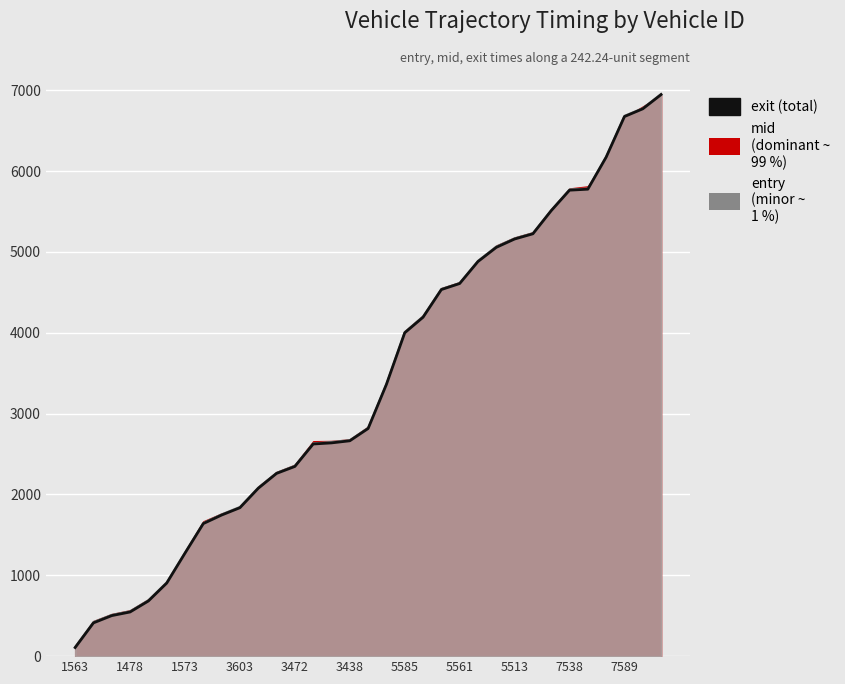

Which series has the largest range (max minus min)?

mid